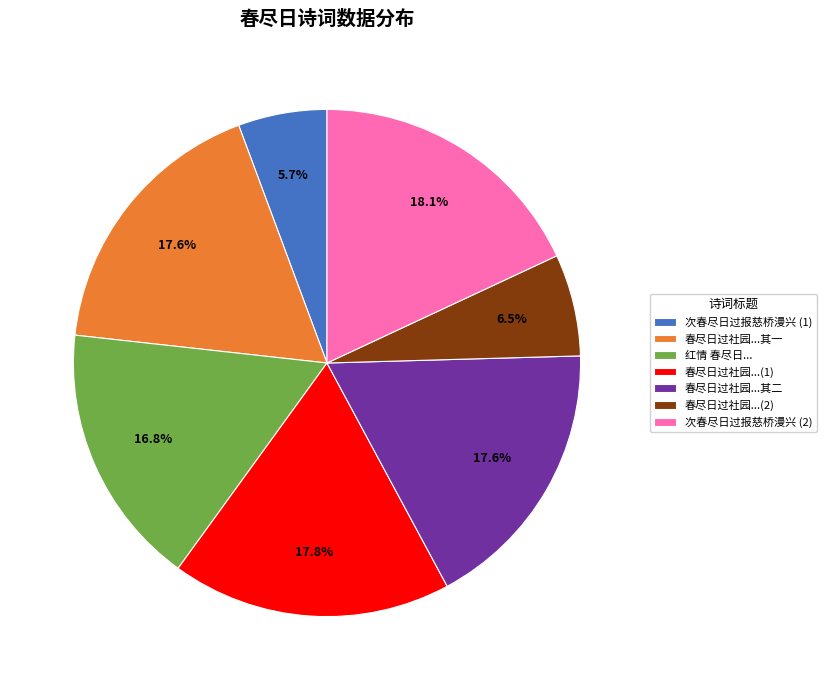

What is the smallest slice in the pie chart?

次春尽日过报慈桥漫兴 (1)